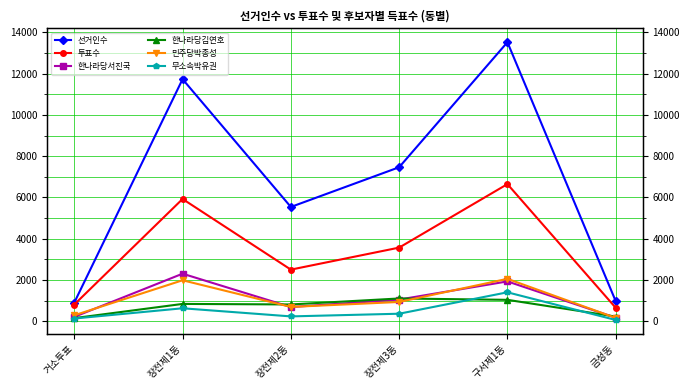

Is it true that 투표수 equals 4494 at 구서제1동?

False